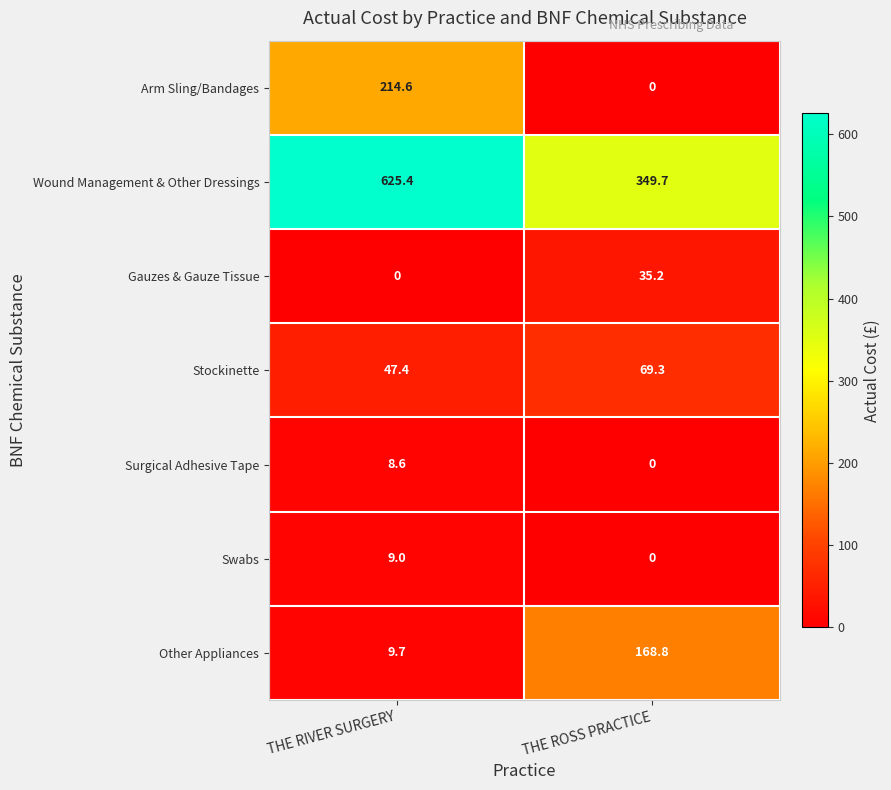

What is the sum of the Stockinette values at THE RIVER SURGERY and THE ROSS PRACTICE?

116.7